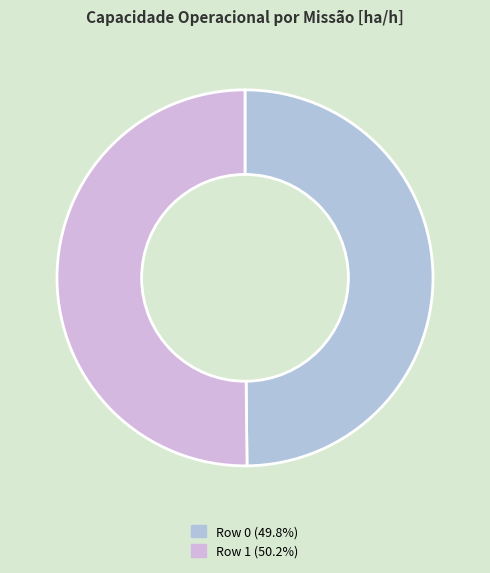

How many segments does this pie chart have?

2